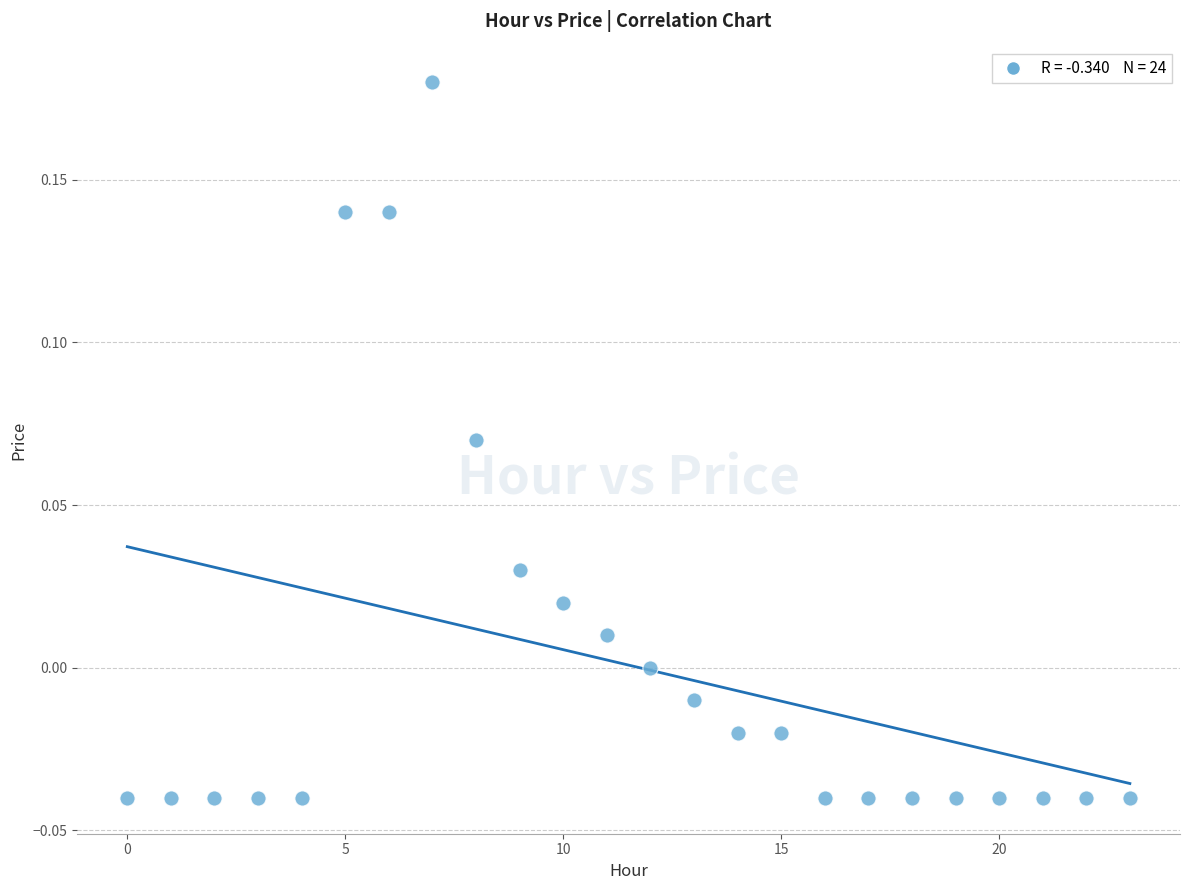

How many points are shown in the scatter plot?

24